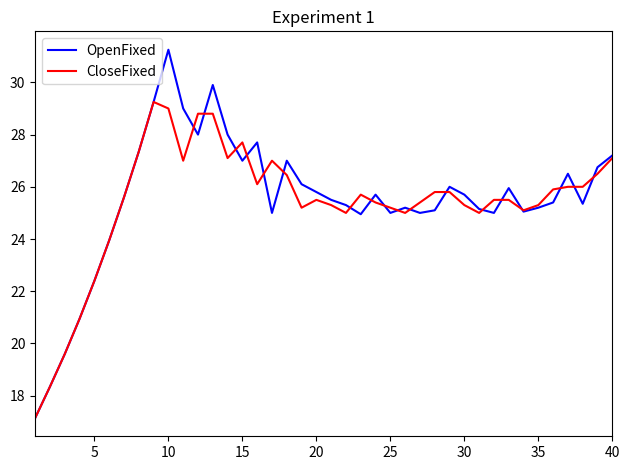

How many lines are shown in the chart?

2